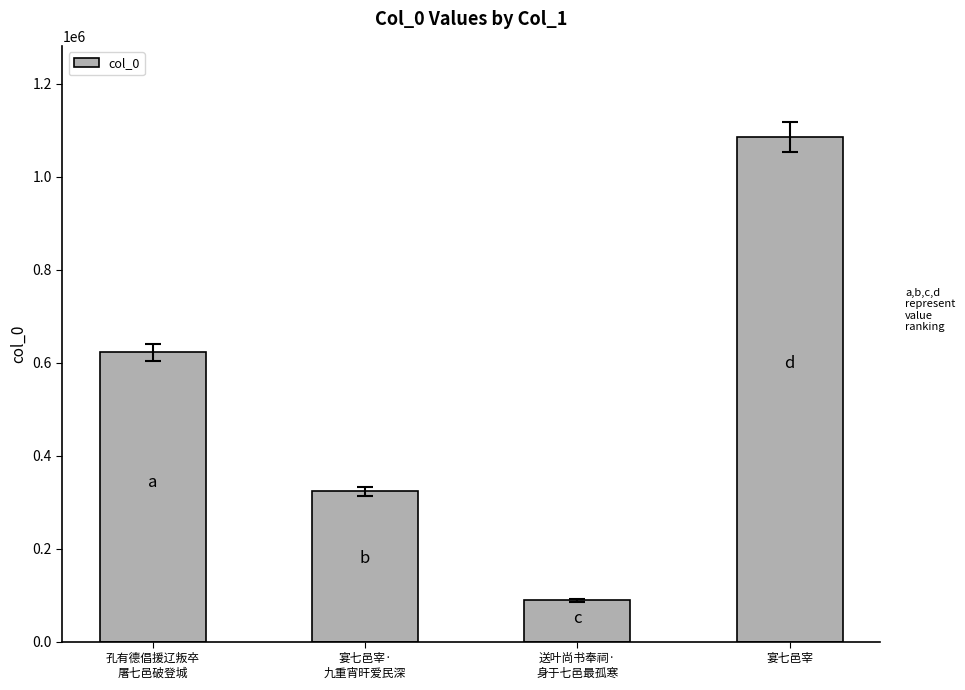

What is the sum of the values at 送叶尚书奉祠·
身于七邑最孤寒 and 宴七邑宰·
九重宵旰爱民深?

412249